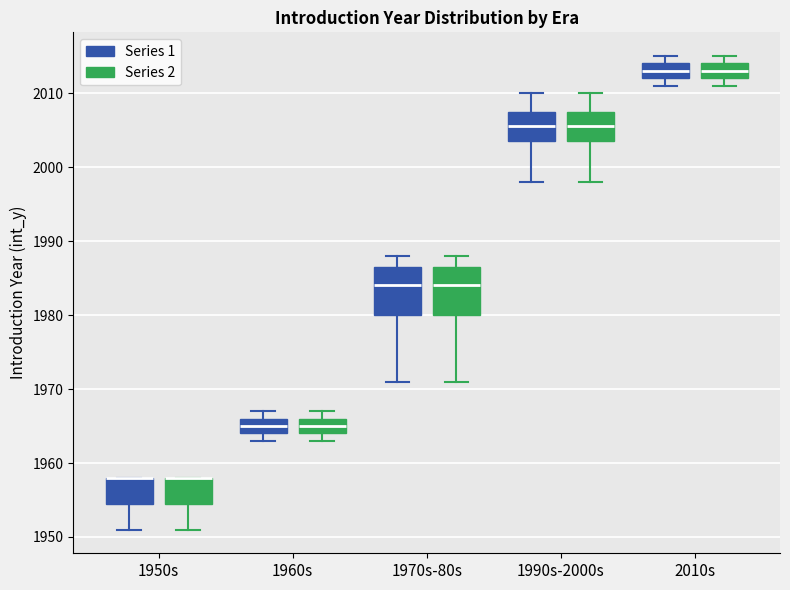

Where does the median line of the box for 1960s (Series 2) sit on the y-axis? The values are not printed on the chart, so give them approximately, as read against the axis.

1965